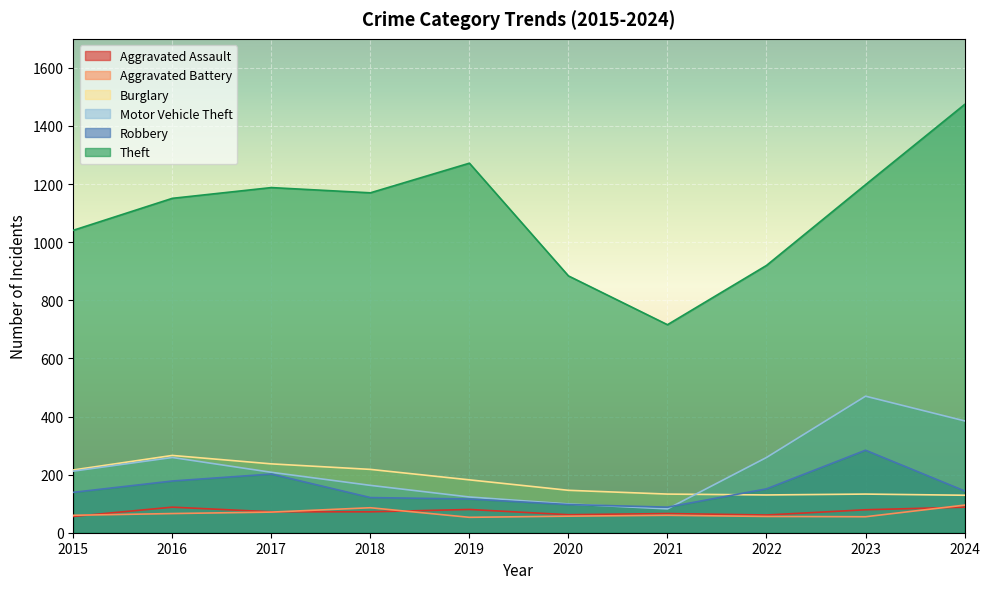

In Motor Vehicle Theft, how many points are lower than both neighbors (excluding endpoints)?

1